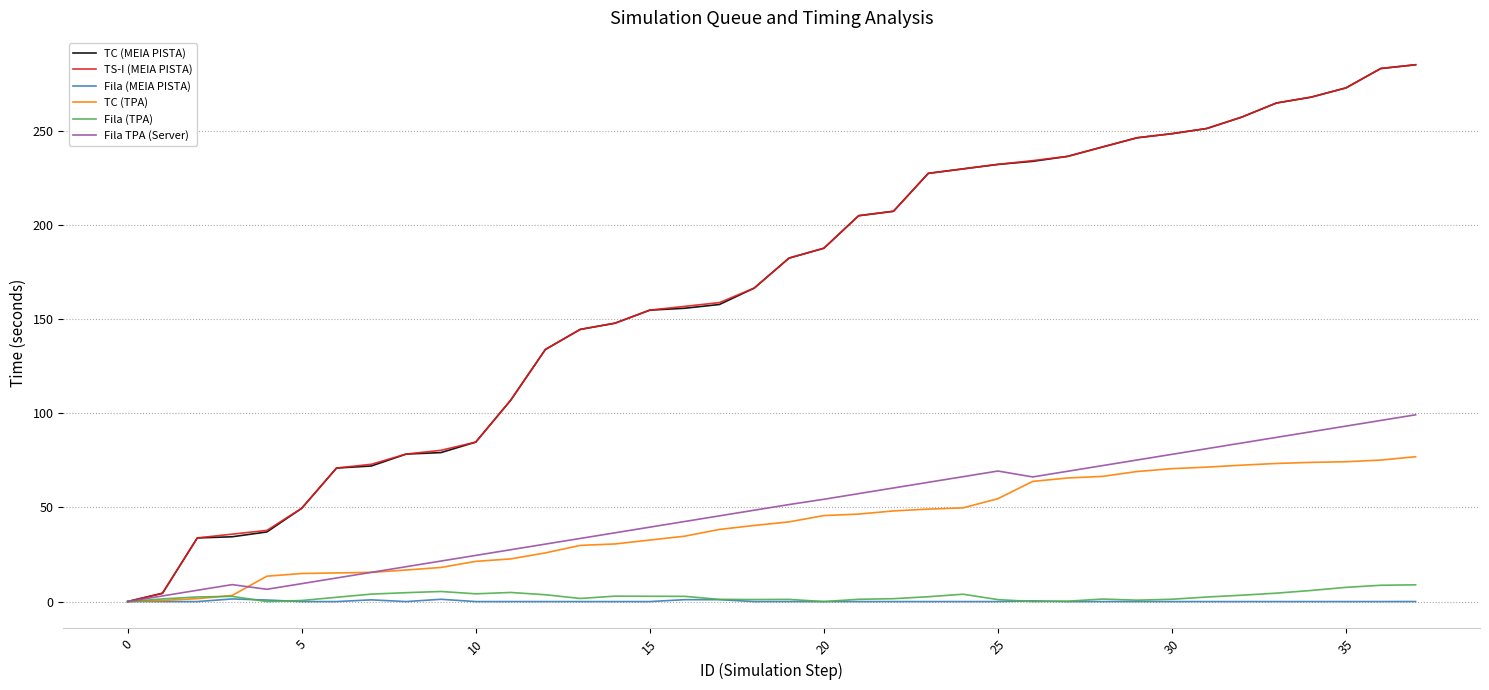

Does the chart display data point markers on the line(s)?

No